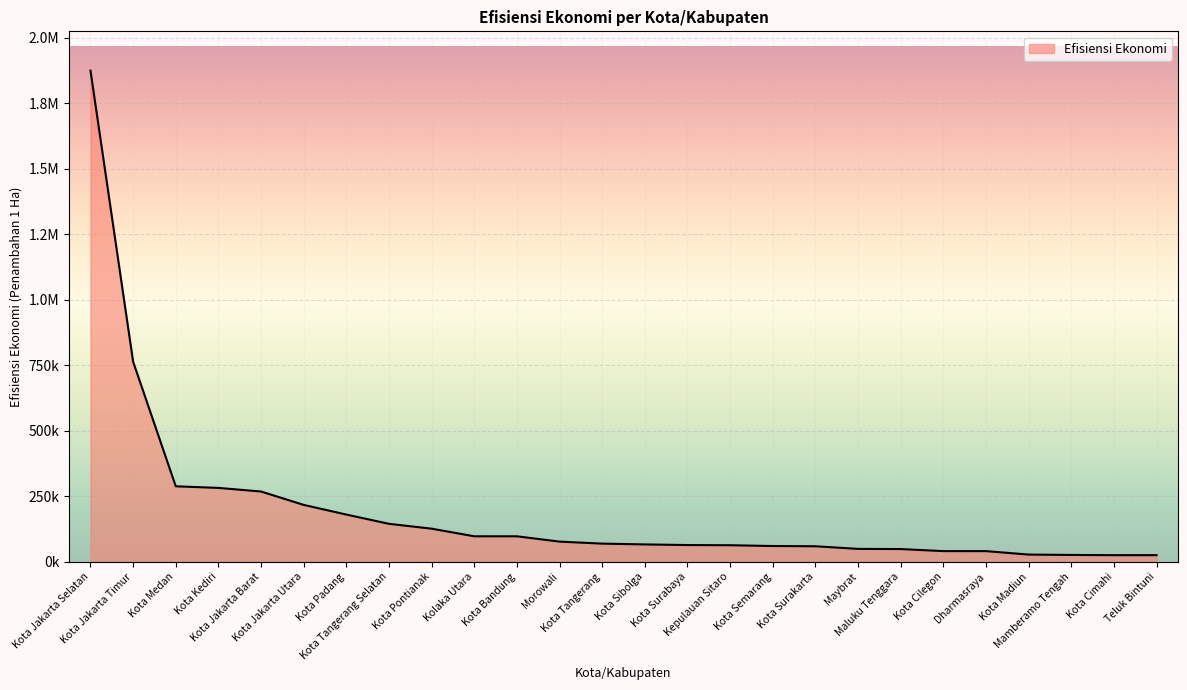

What is the difference between the maximum and minimum values?

1848592.4